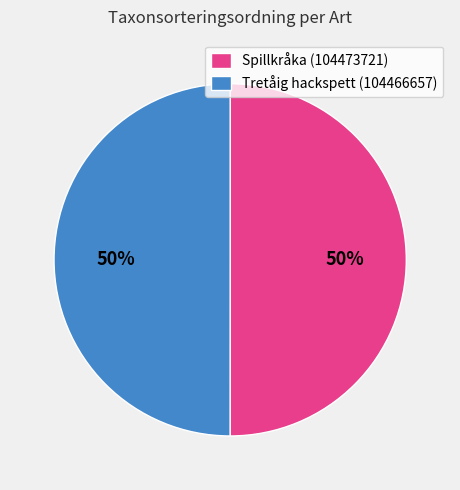

Combined, do Spillkråka (104473721) and Tretåig hackspett (104466657) account for over 50%?

Yes